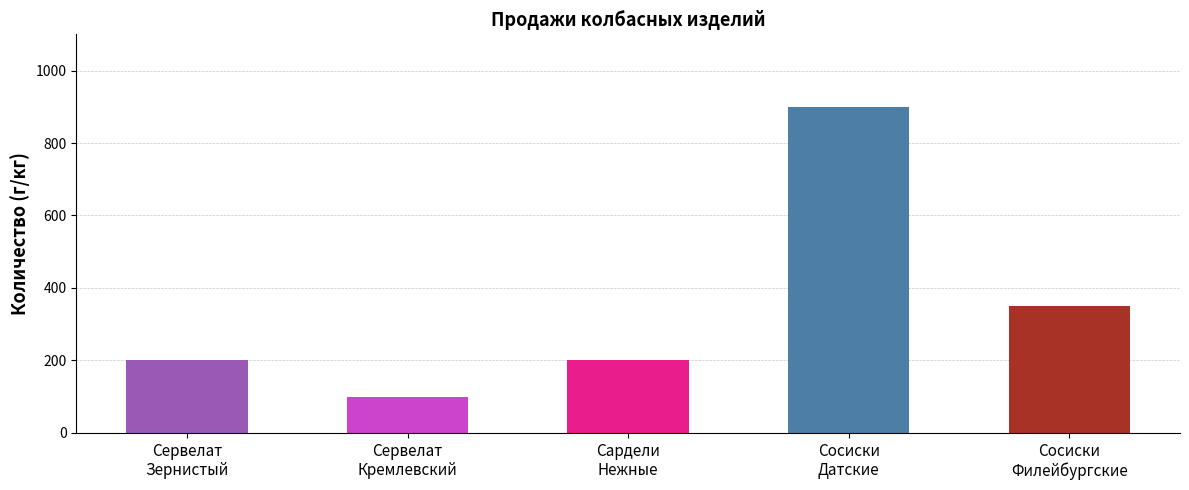

What value does the data have at Сервелат
Зернистый, to the nearest 50?

200